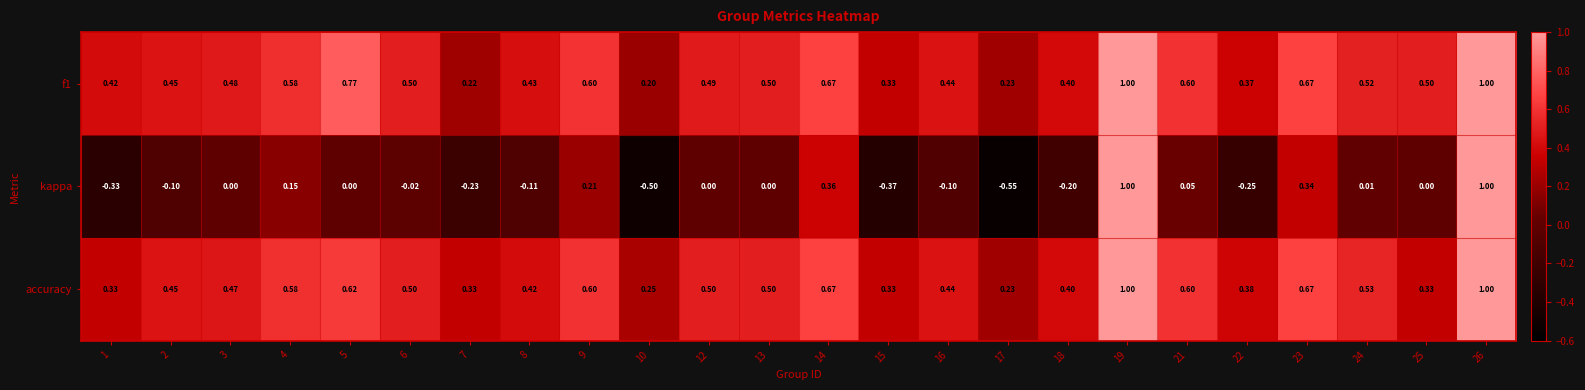

Which series has the widest spread of values?

kappa